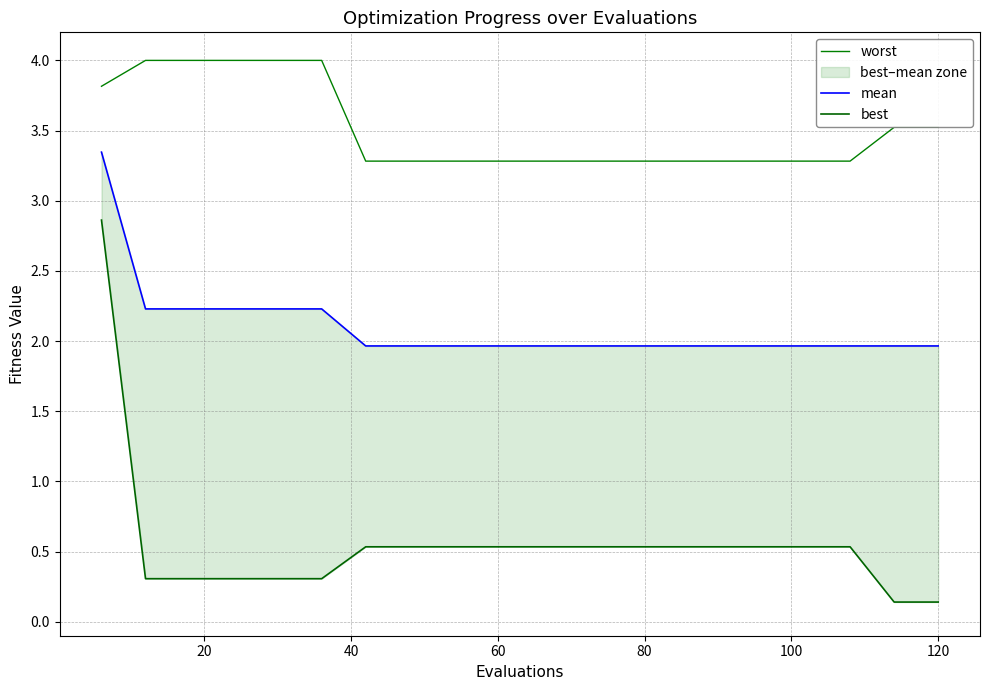

What is the value of the best point at the 7th from the left?

0.5